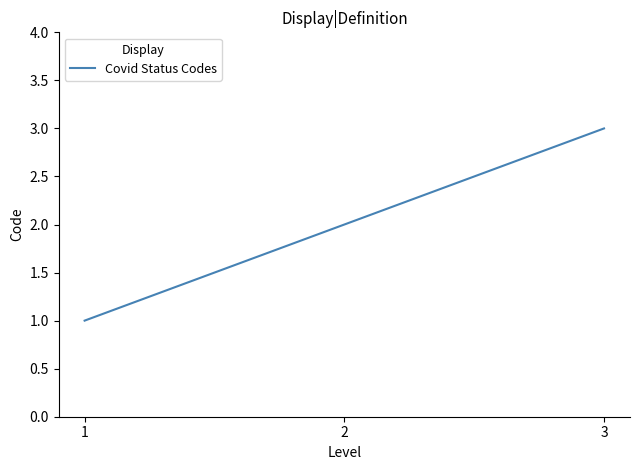

What is the ratio of the value at 1 to the value at 2?

0.5